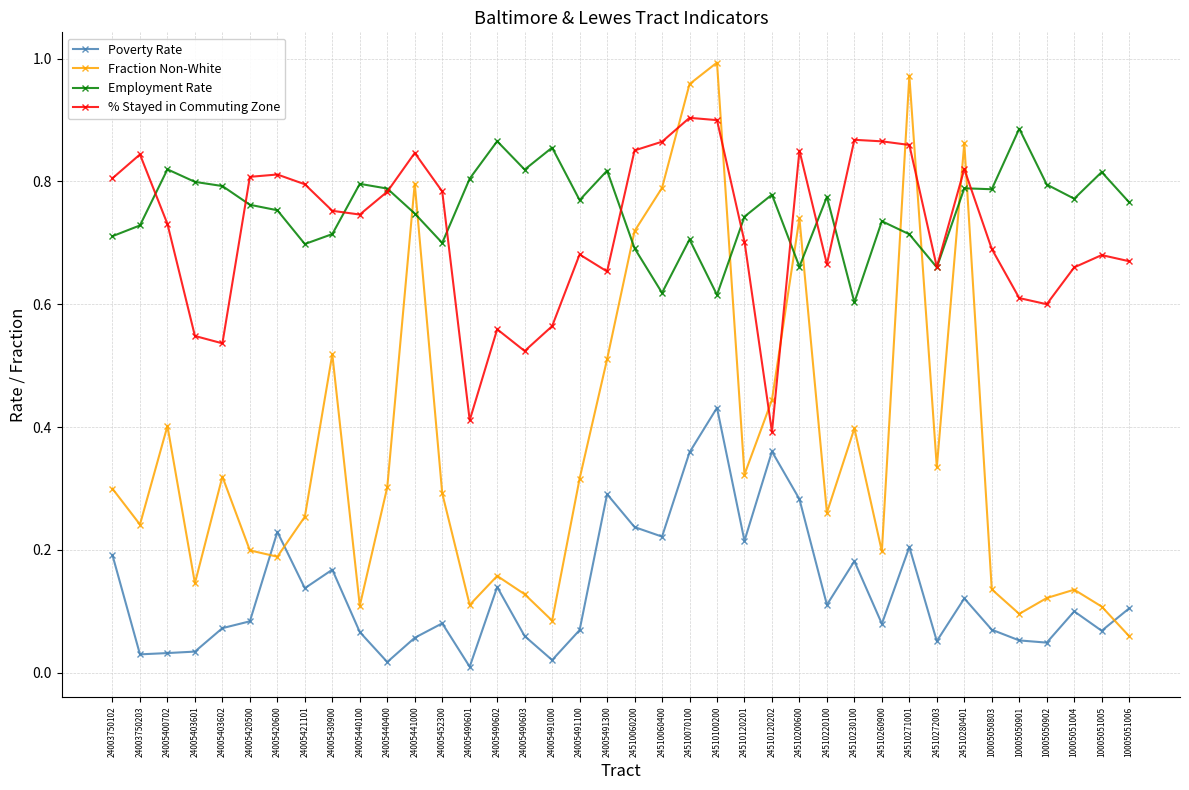

Between which two adjacent categories do % Stayed in Commuting Zone and Fraction Non-White first intersect?

24510060400 and 24510070100